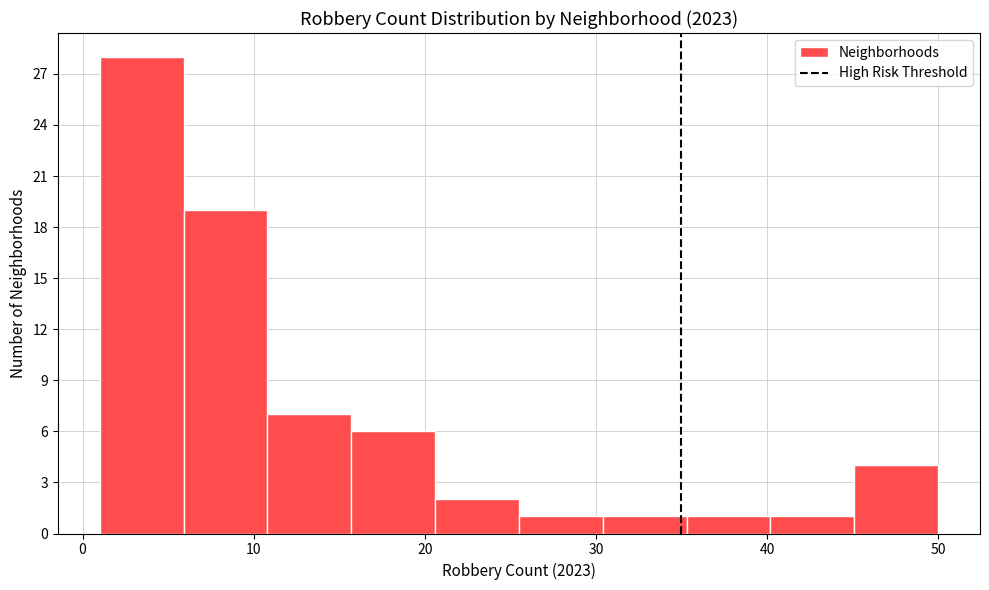

Which range on the x-axis has the tallest bar?

1.0 to 5.9